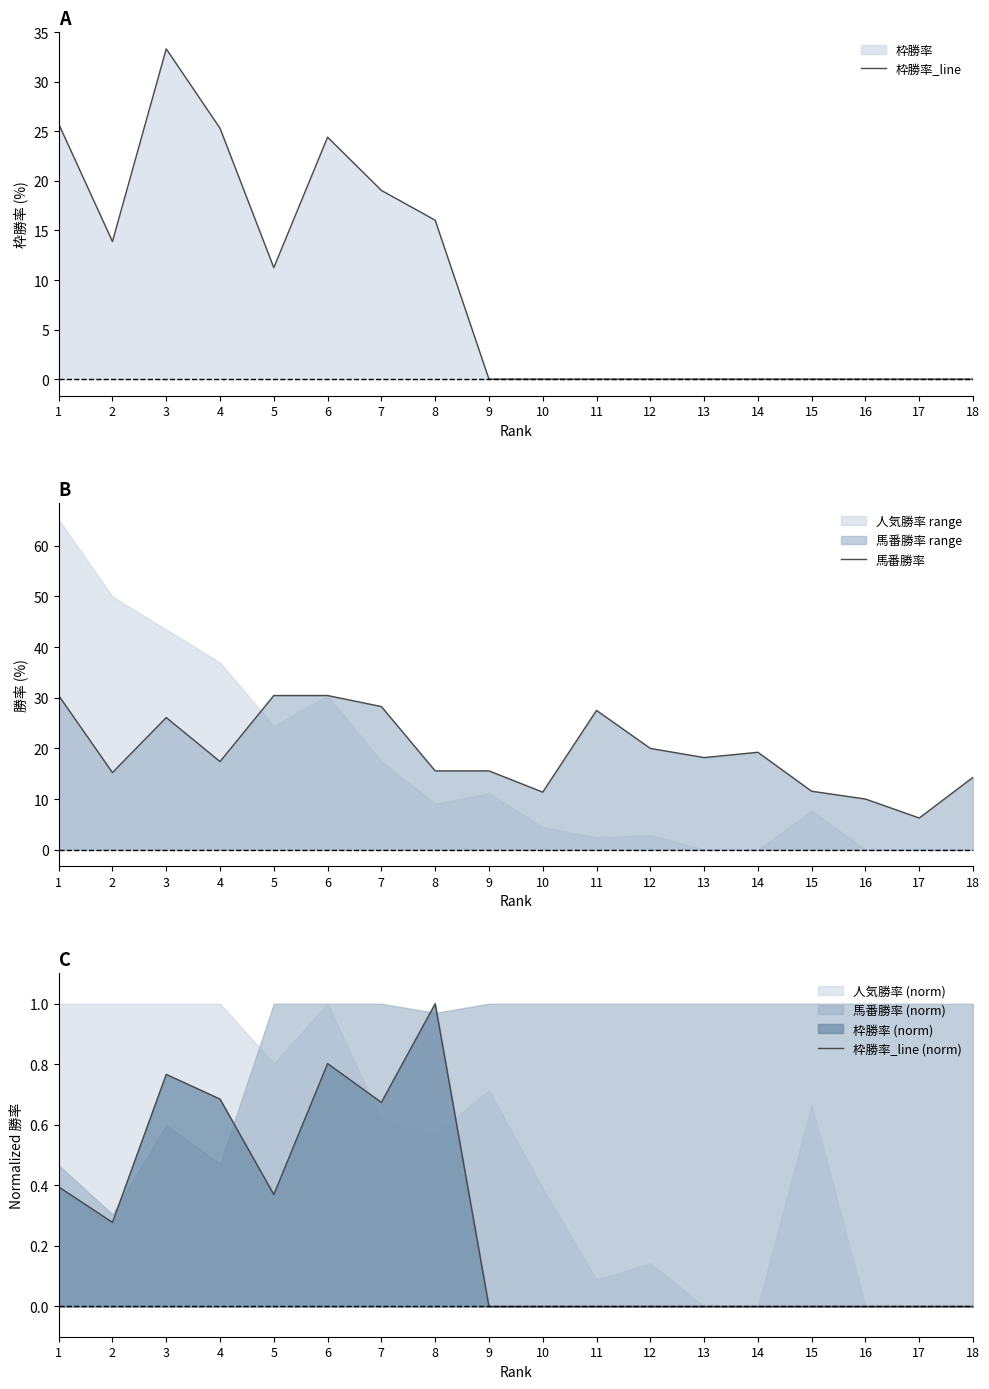

How many series are shown in this chart?

3